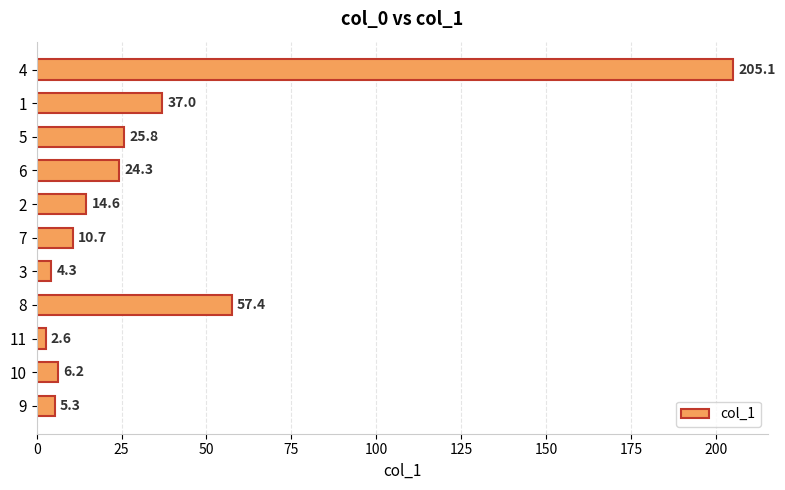

Rank the categories by value from highest to lowest.

4, 8, 1, 5, 6, 2, 7, 10, 9, 3, 11